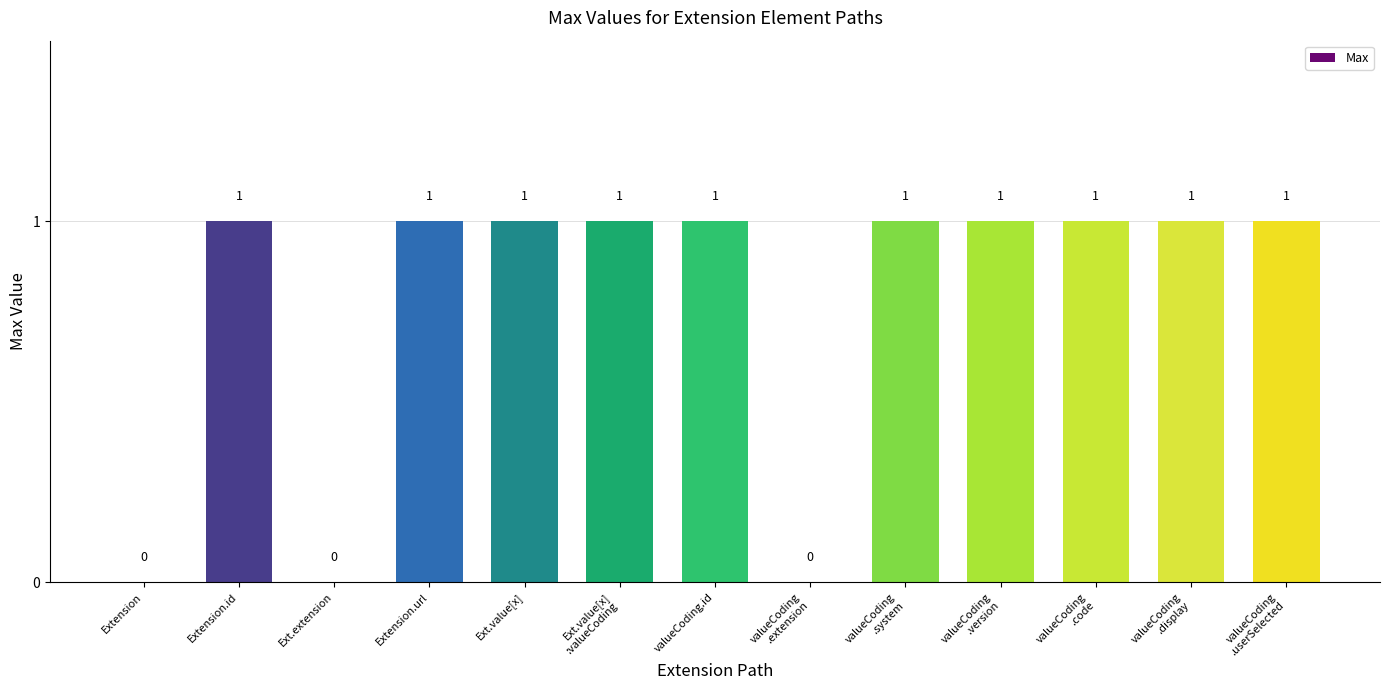

What is the sum of the values at valueCoding
.system and Ext.extension?

1